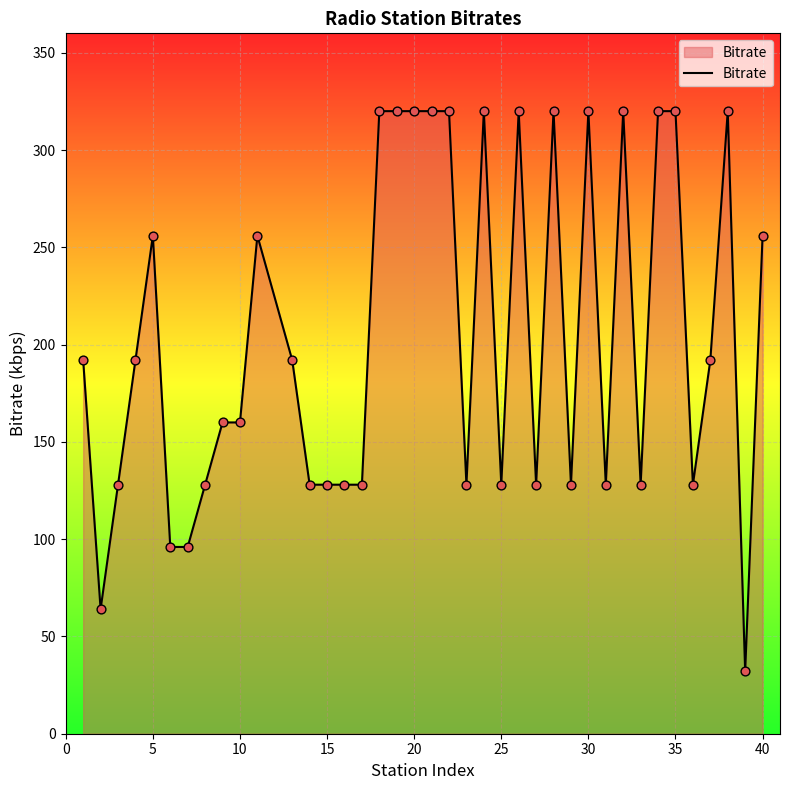

What is the maximum value shown in the chart?

320